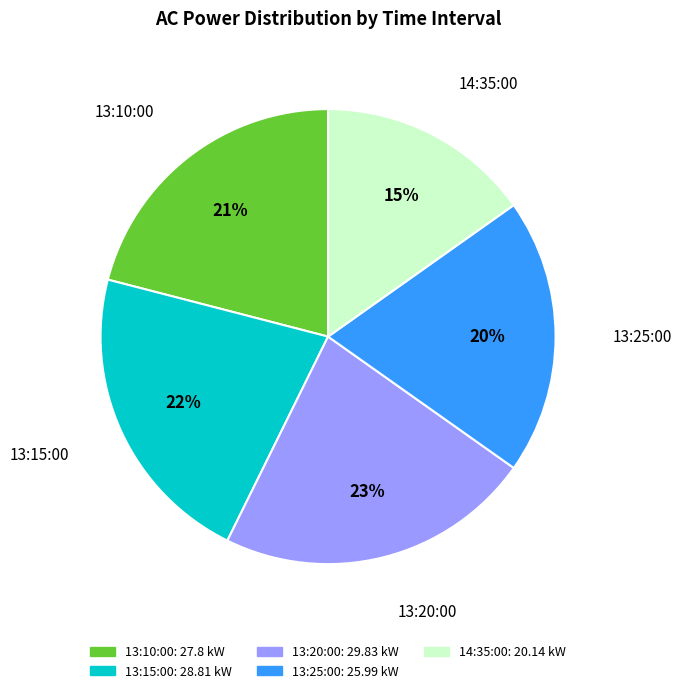

How many segments does this pie chart have?

5